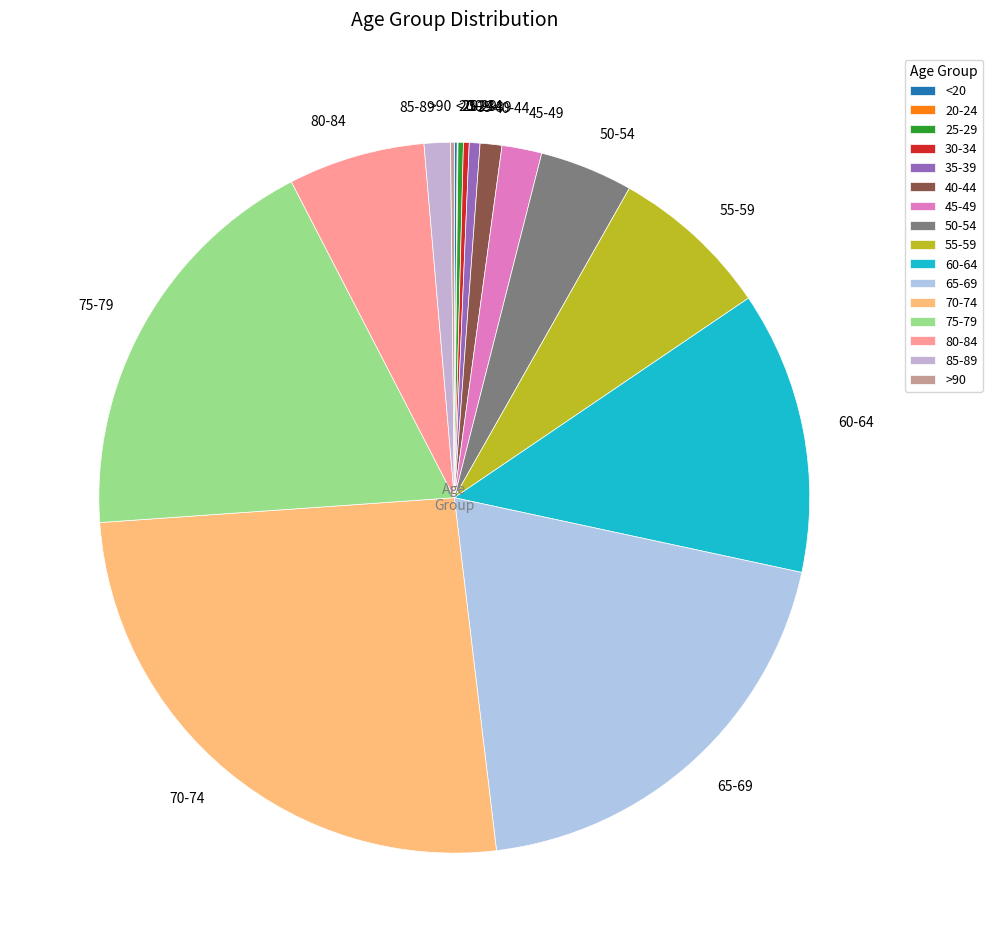

Is the sum of 85-89 and 35-39 greater than half?

No